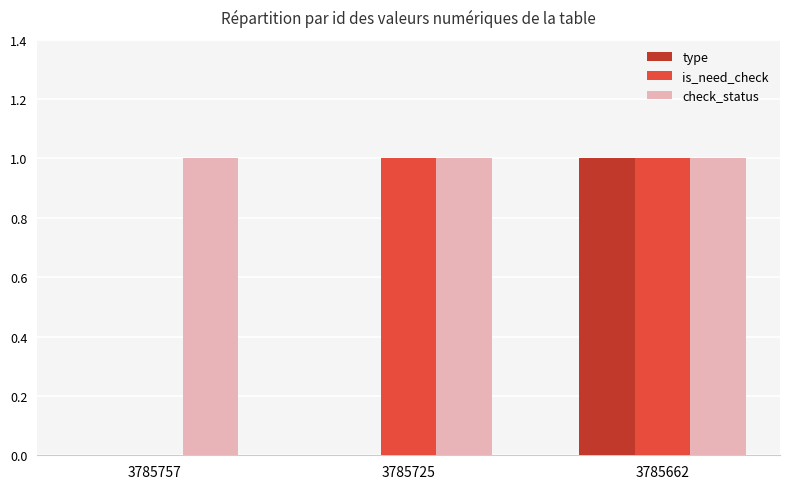

What is the sum of all check_status values?

3